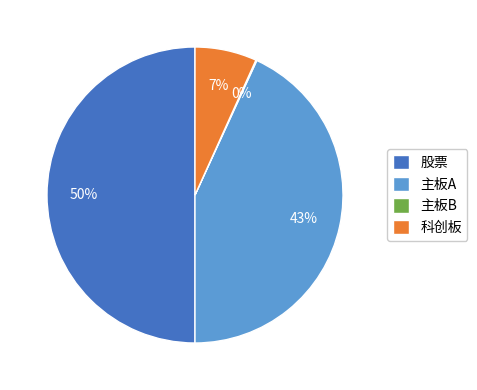

To the nearest percent, what is the difference between the largest and smallest slice percentages?

50%